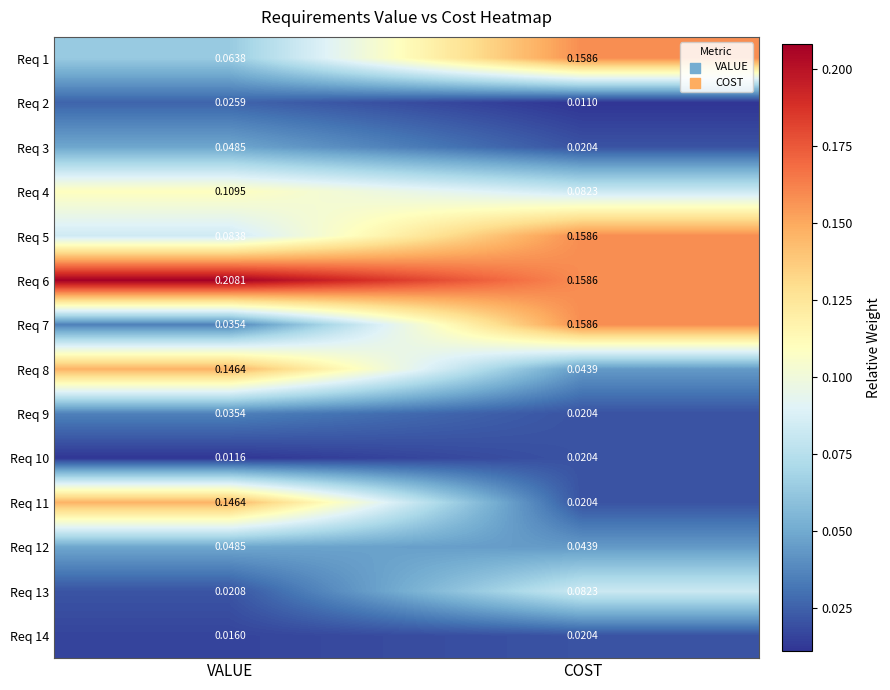

Which series changed the most between VALUE and COST?

Req 11